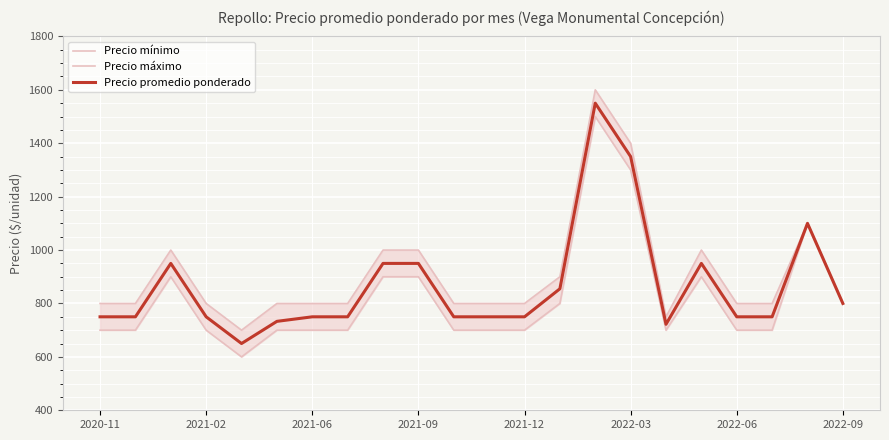

The value of Precio promedio ponderado at 2022-09 is 1259. True or false?

False